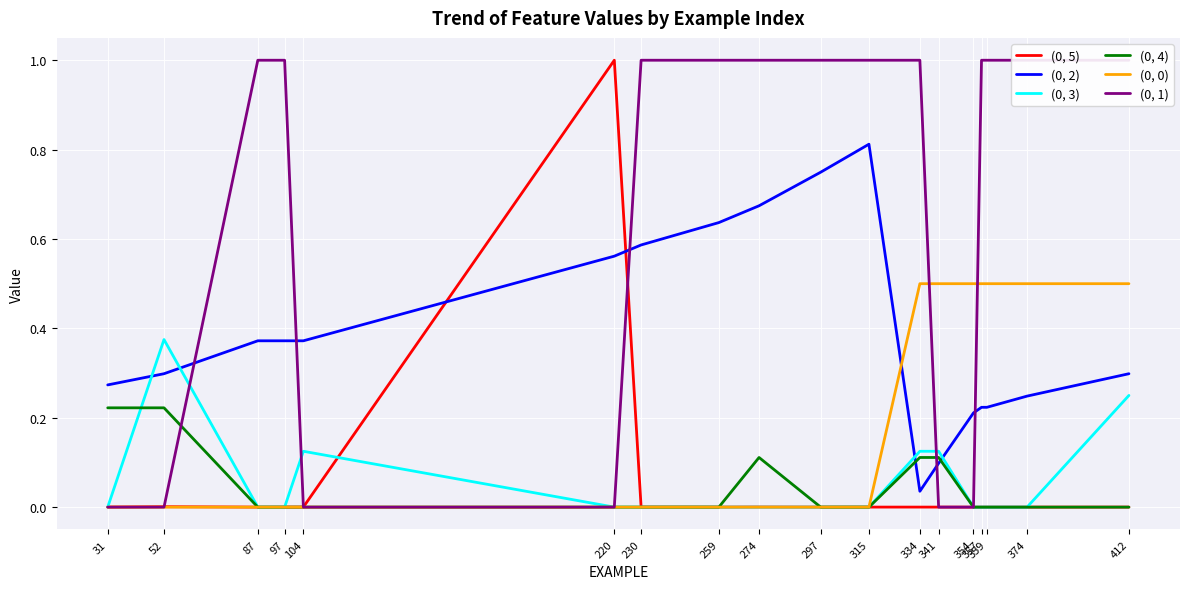

Rank the series at 315 from highest to lowest value.

(0, 1), (0, 2), (0, 5), (0, 3), (0, 4), (0, 0)